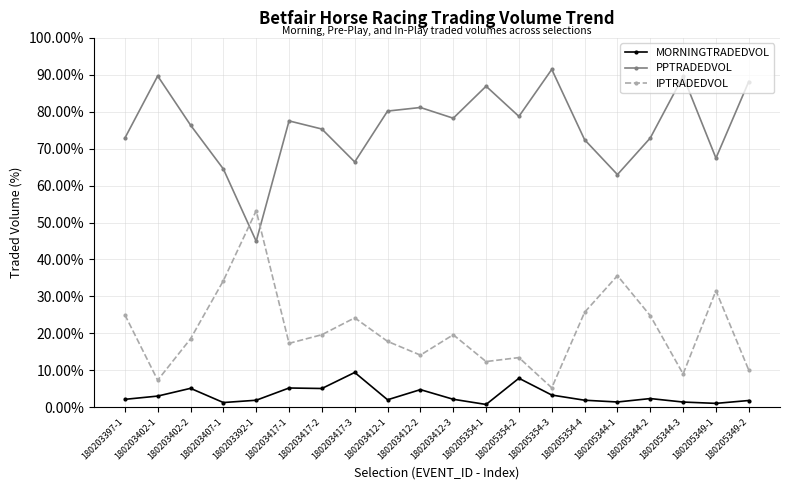

What is the average value of the IPTRADEDVOL series?

20.9